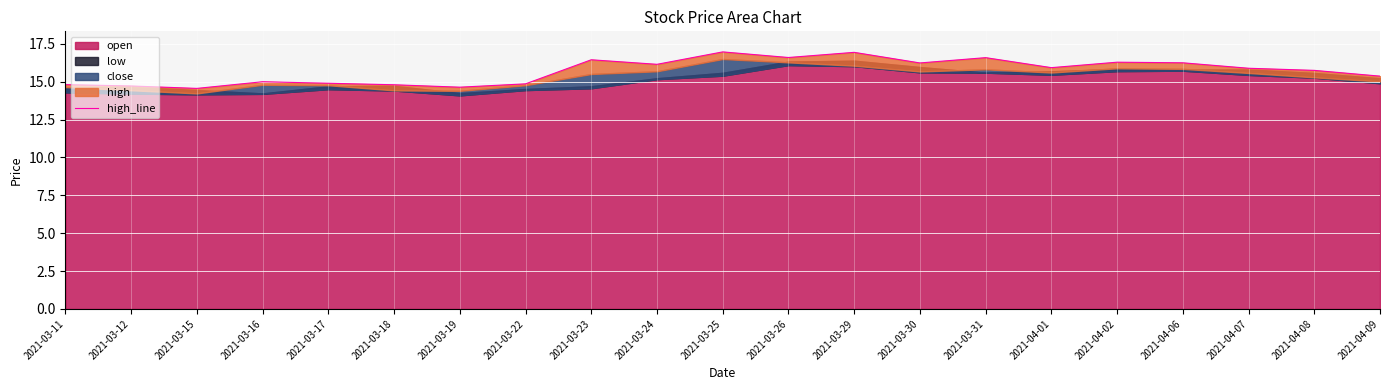

The value at 2021-03-22 is 21.4. True or false?

False